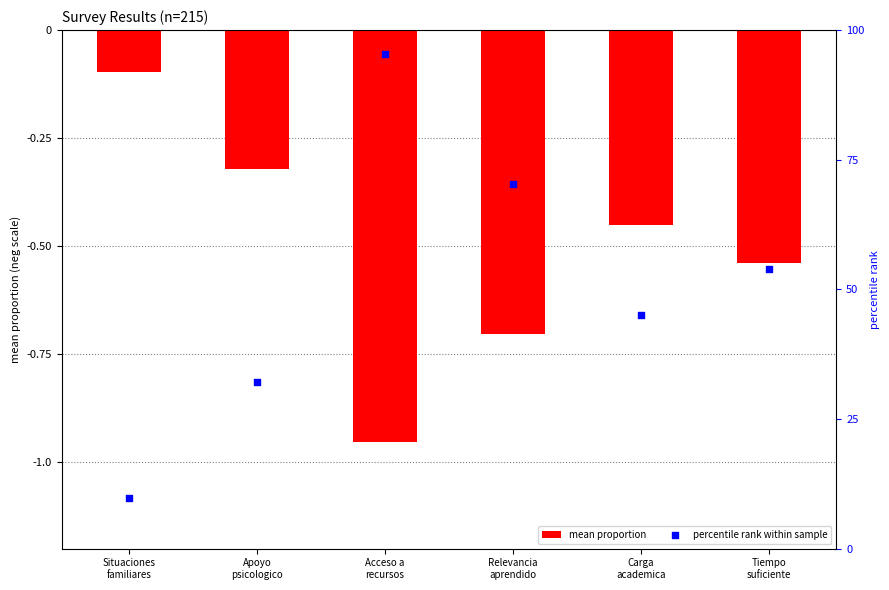

What is the total value across all series at Apoyo
psicologico?

31.8